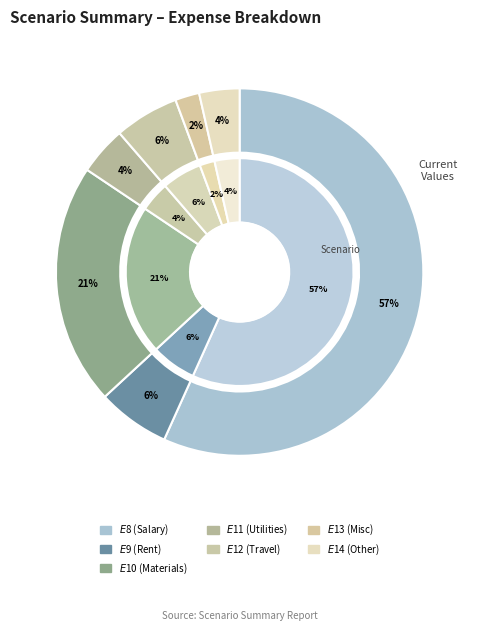

True or false: $E$13 accounts for 1% of the total.

False